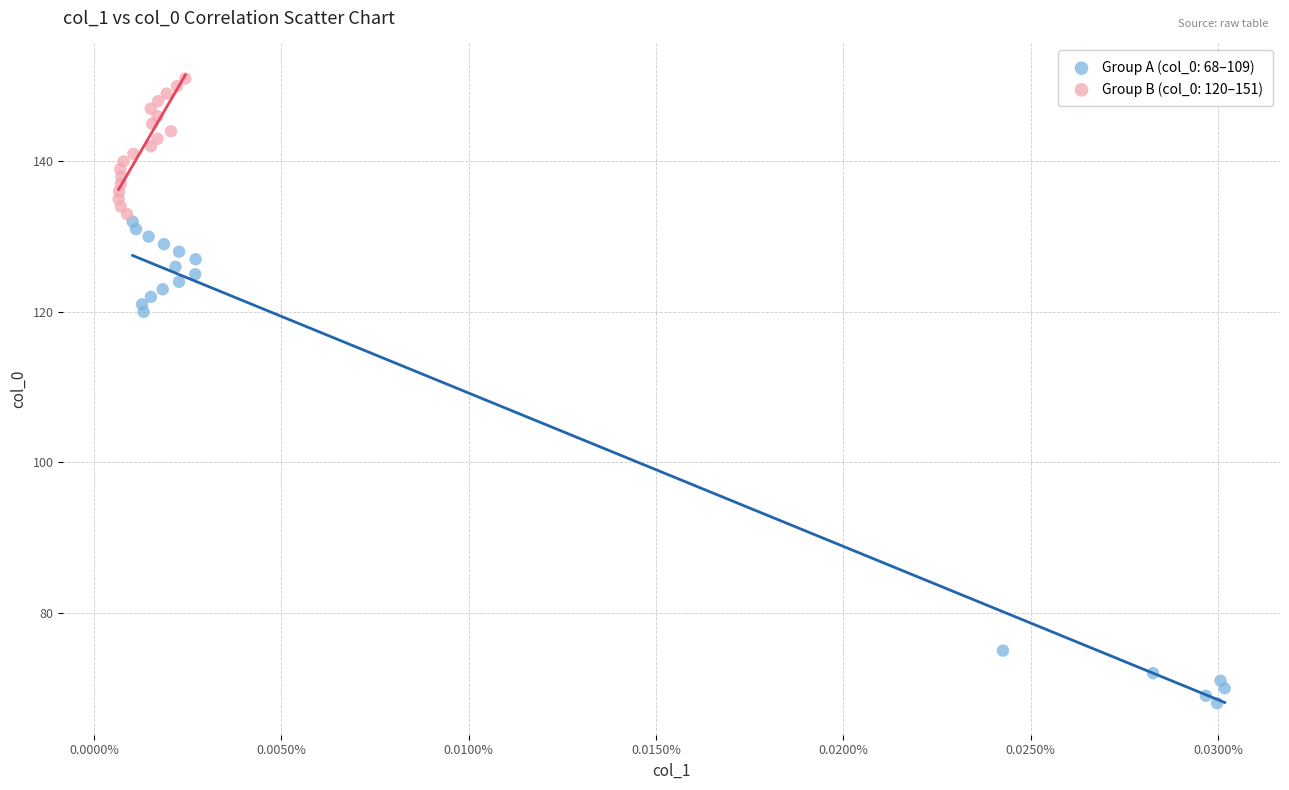

Which series contains the highest Y value?

Group B (col_0: 120–151)